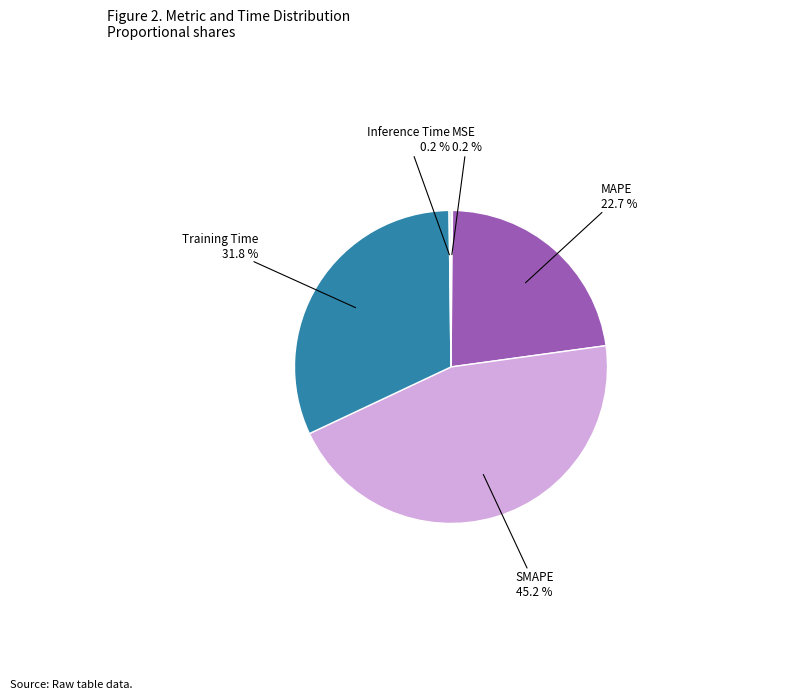

Which category has the biggest portion of the pie?

SMAPE